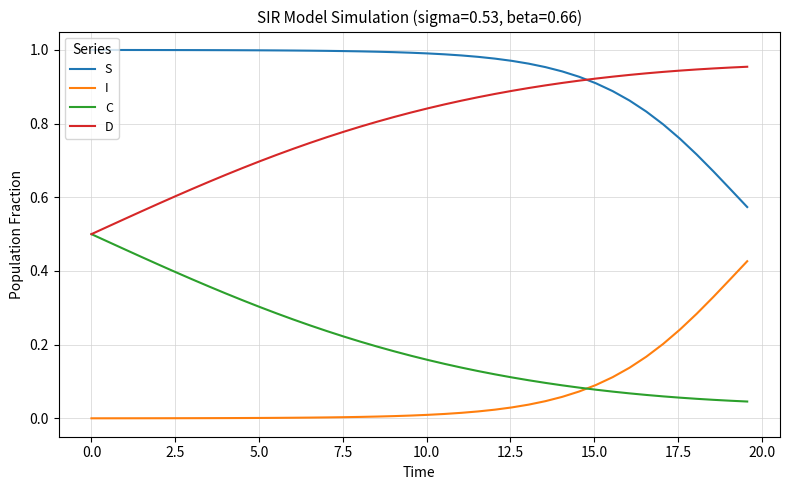

True or false: S and C cross at least once.

False